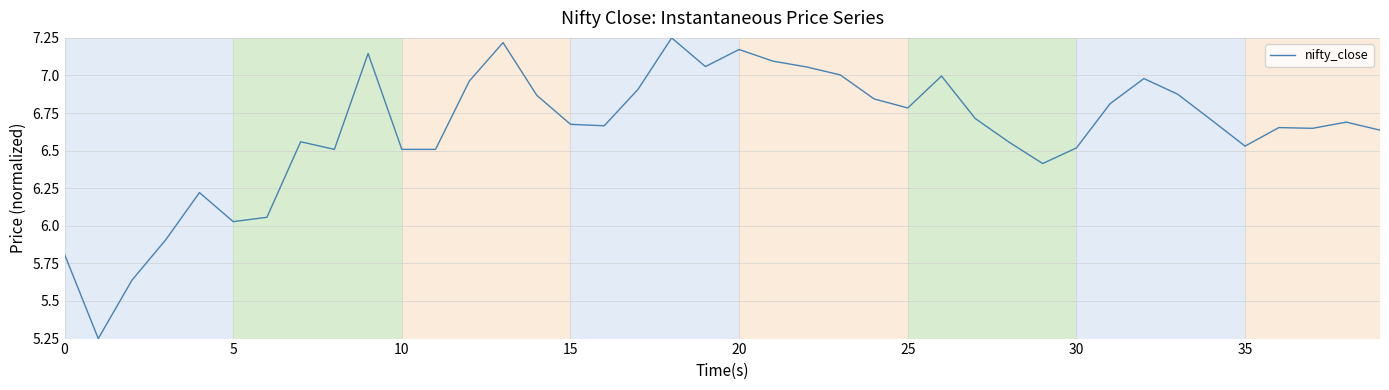

At which category does the chart reach its peak across all series?

18